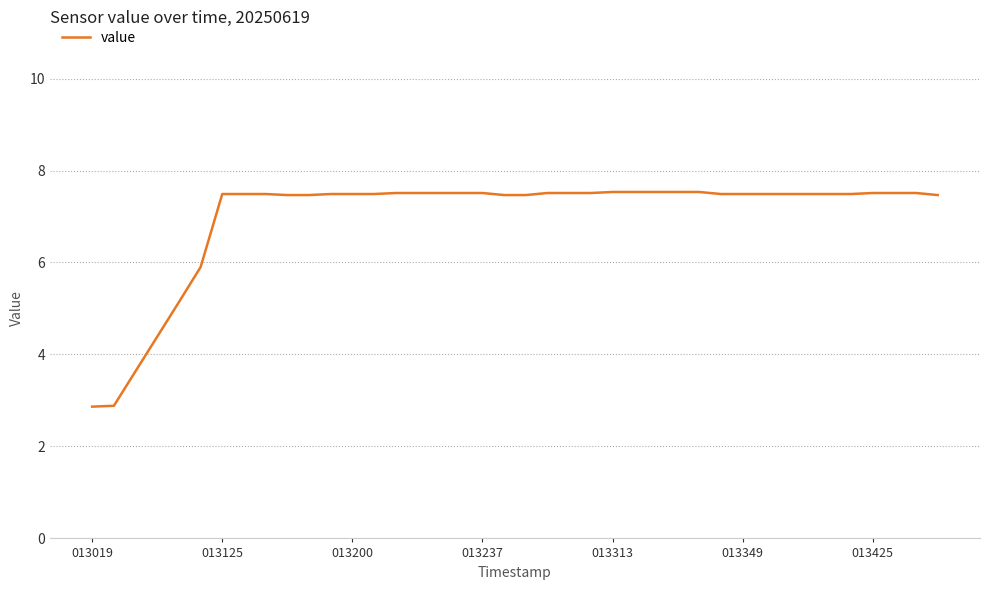

What is the difference between the maximum and minimum values?

4.7